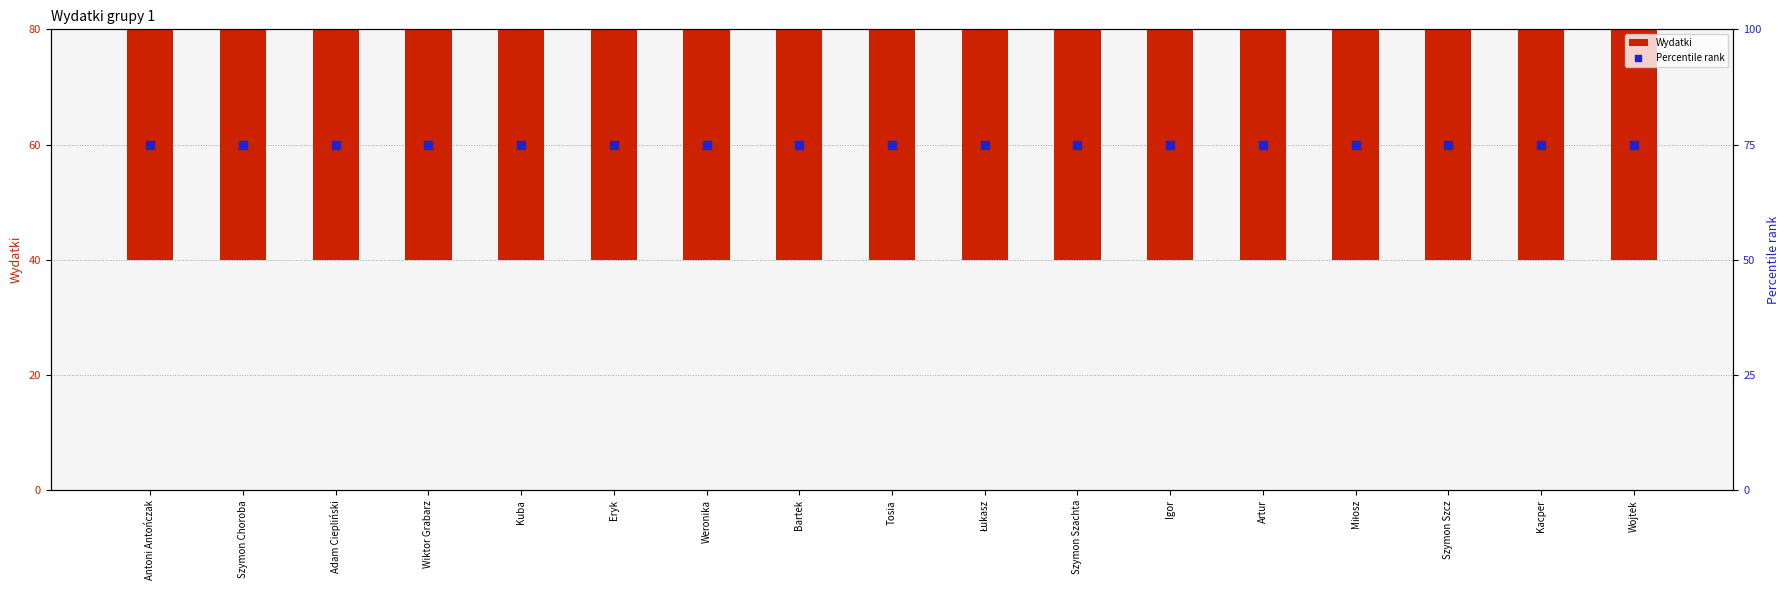

What are all the series names shown in the legend?

Wydatki, Percentile rank